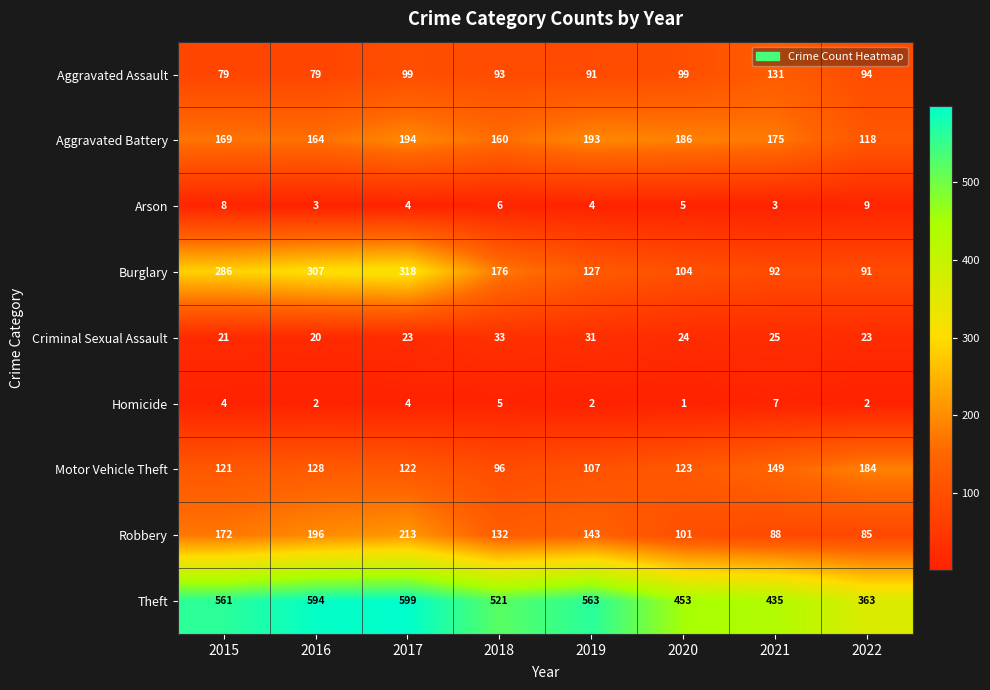

What is the approximate value of Aggravated Assault at 2016, to the nearest 5?

80